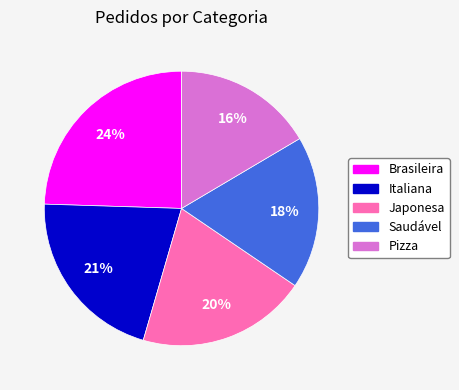

What is the ratio of the value at Pizza to the value at Japonesa?

0.8